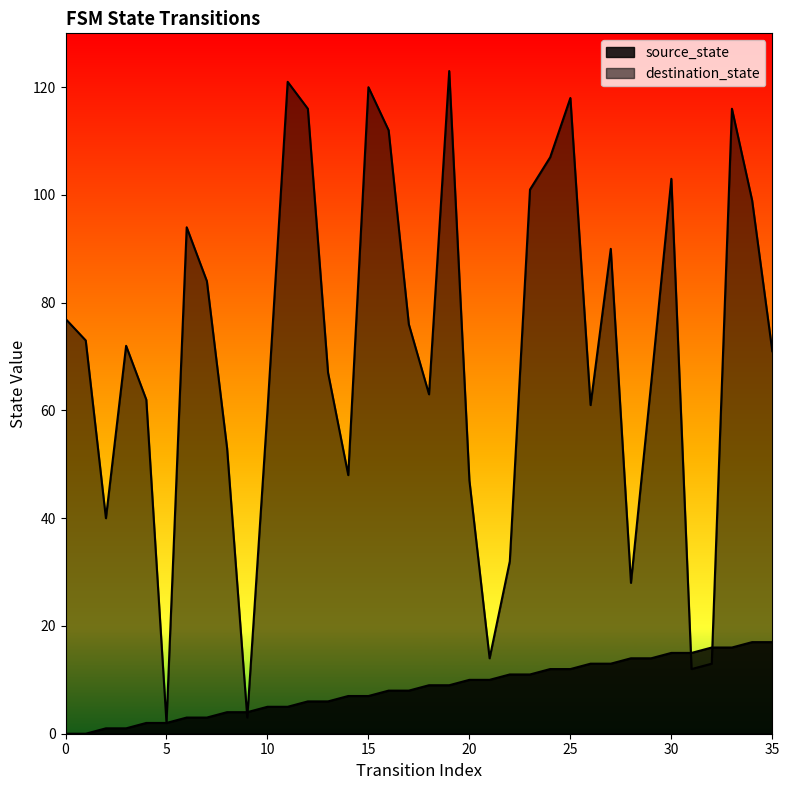

What is the spread (max minus min) of values at 28?

14